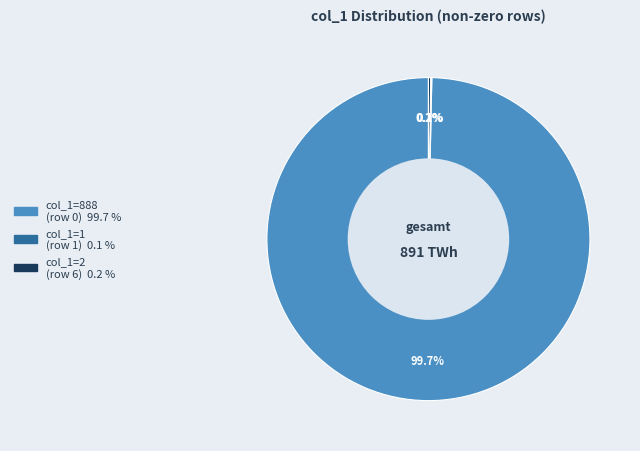

Is there a majority slice in this chart?

Yes